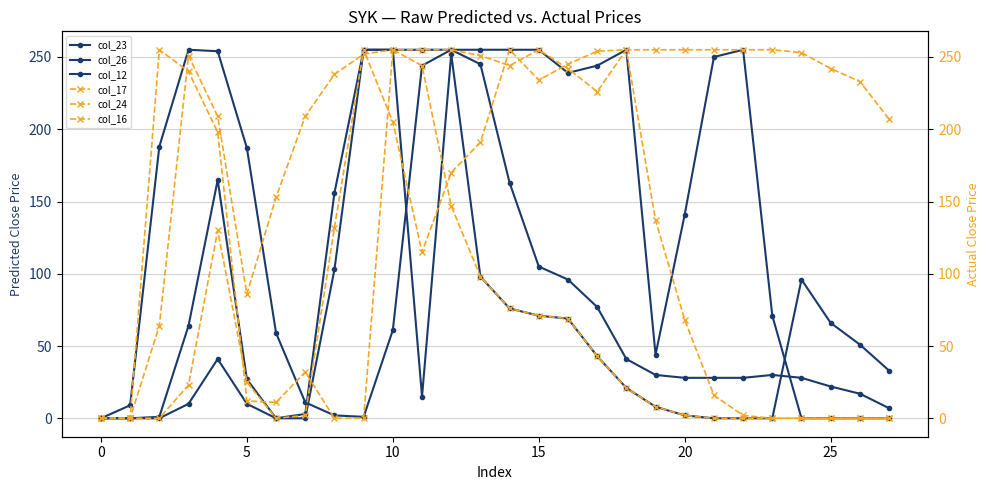

Between 24 and 11, which is larger?

24